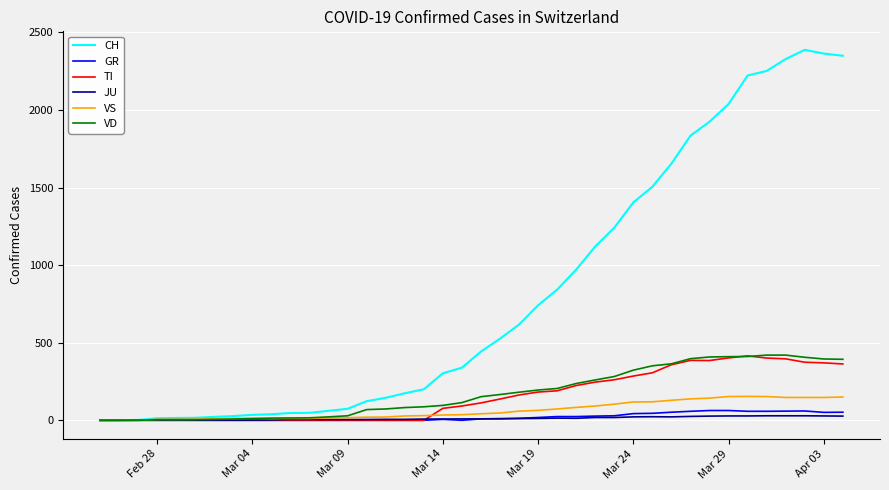

How many series are shown in this chart?

6